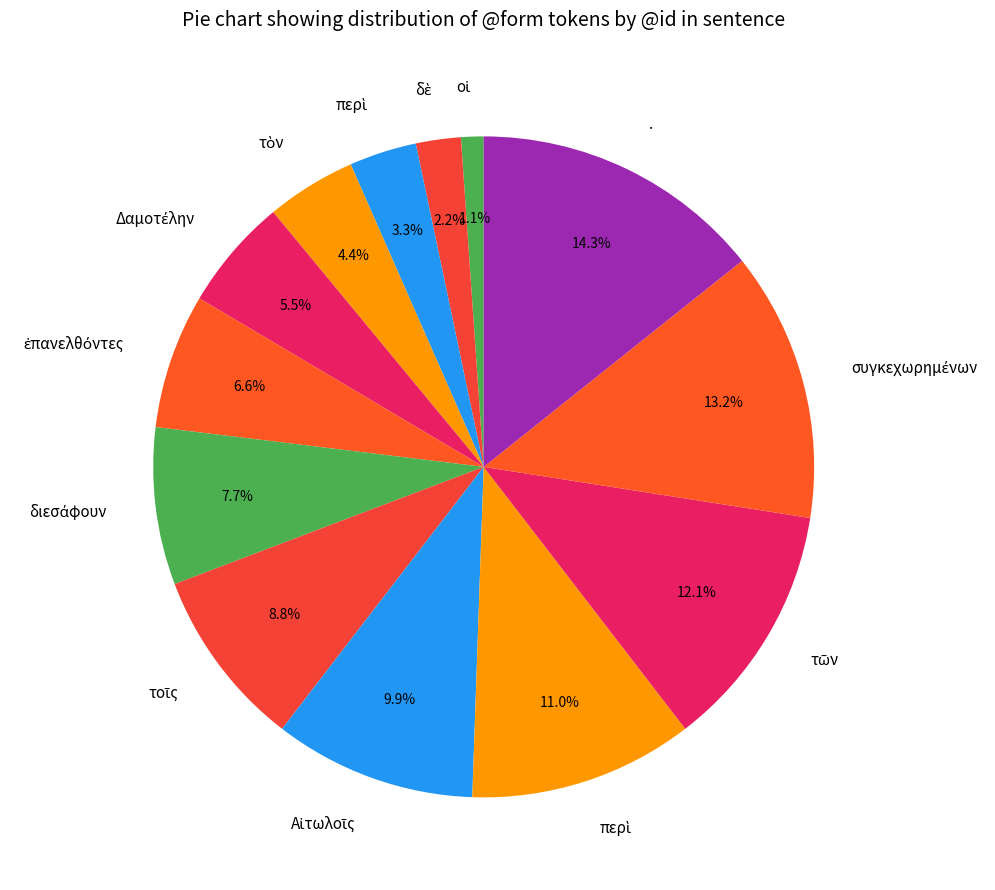

How many segments does this pie chart have?

13